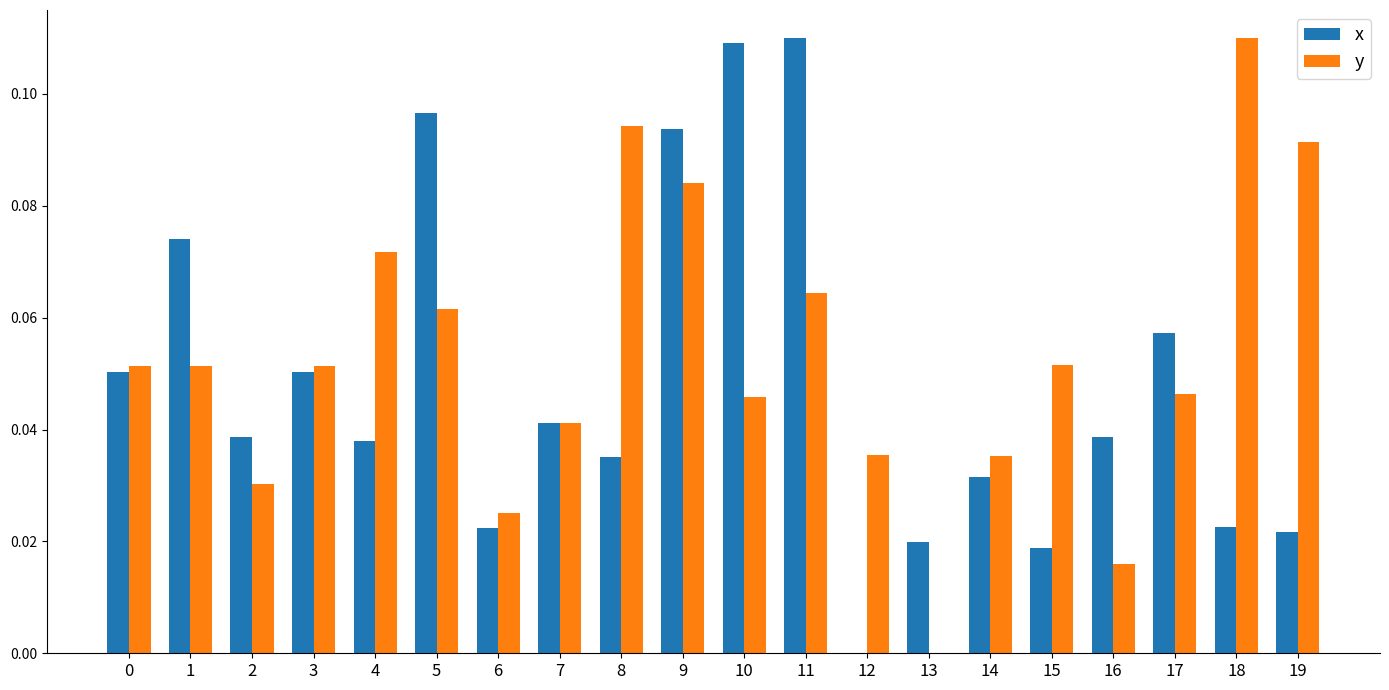

Is the value of y at 9 greater than the value of x at 1?

Yes